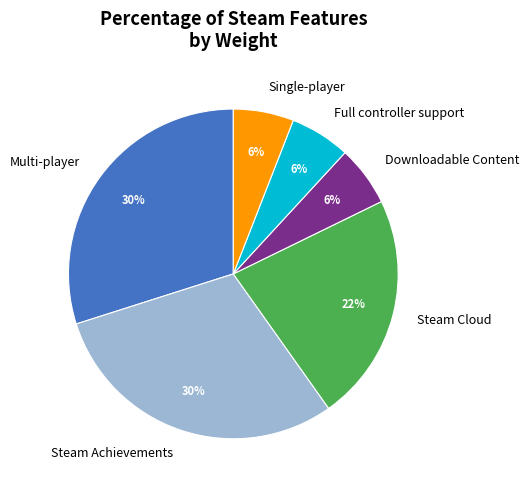

Count the number of slices in the pie.

6